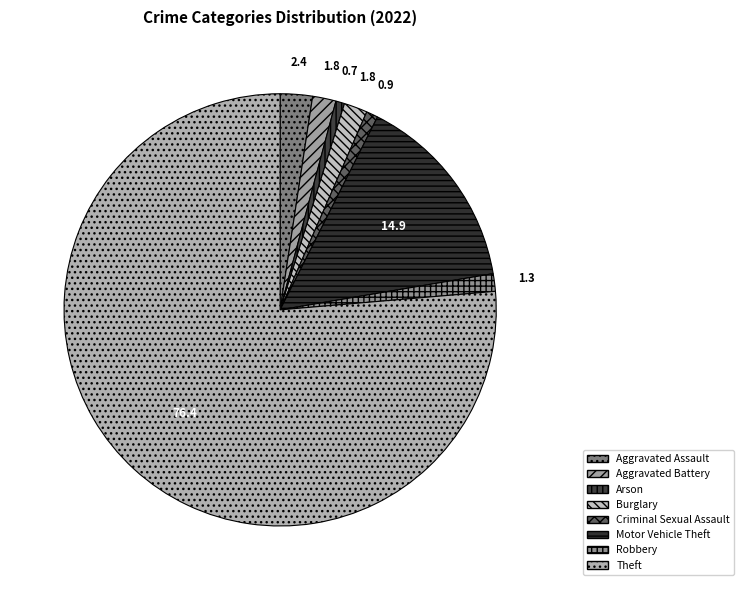

Is the sum of Burglary and Arson greater than half?

No